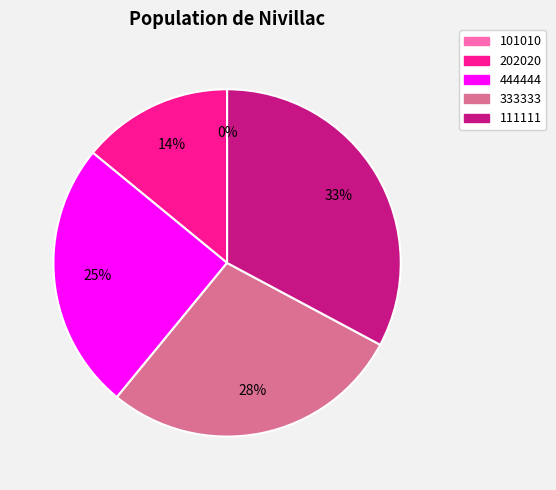

What percentage is the 333333 slice, to the nearest percent?

28%